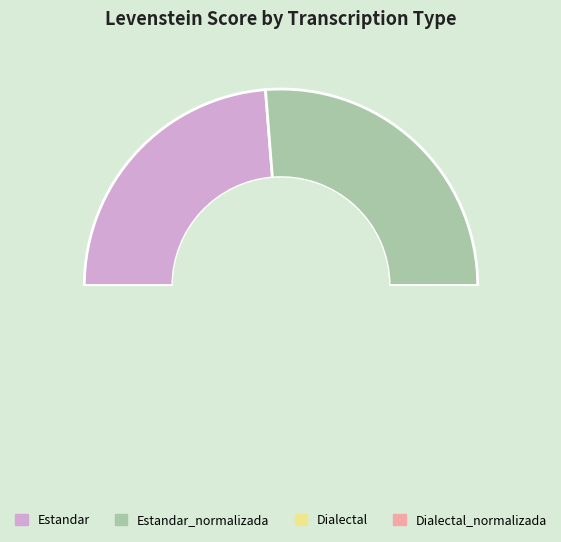

Which slice is the smallest?

Estandar